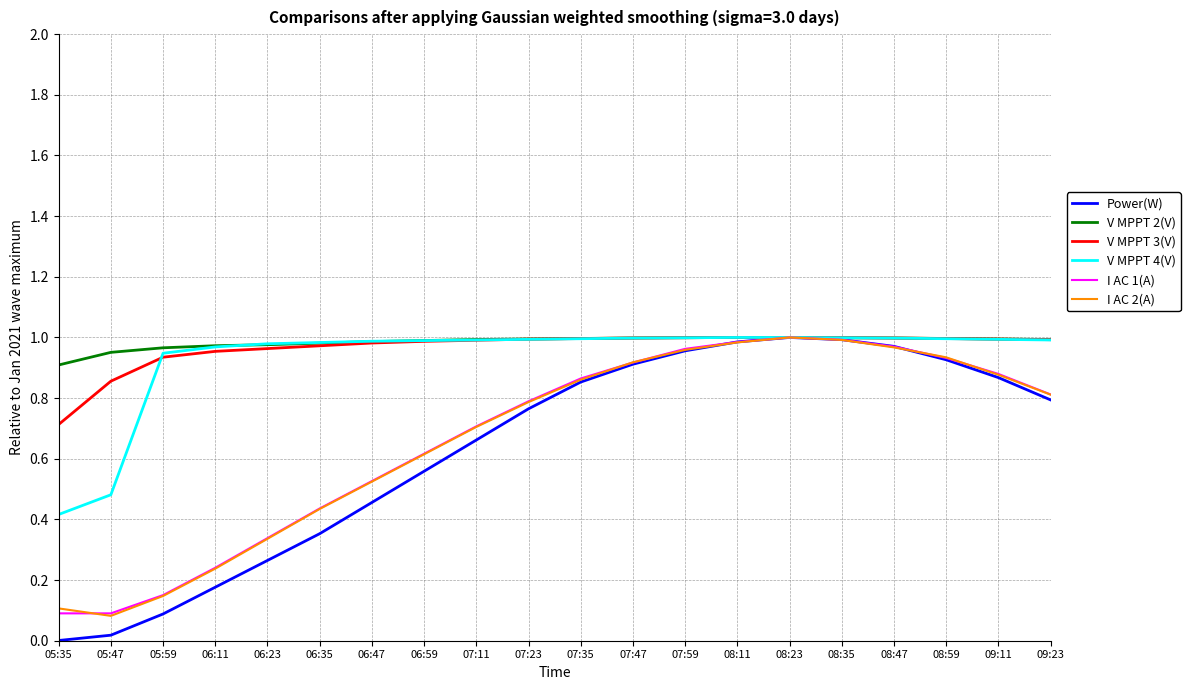

Which series changed the most between 05:47 and 08:47?

Power(W)